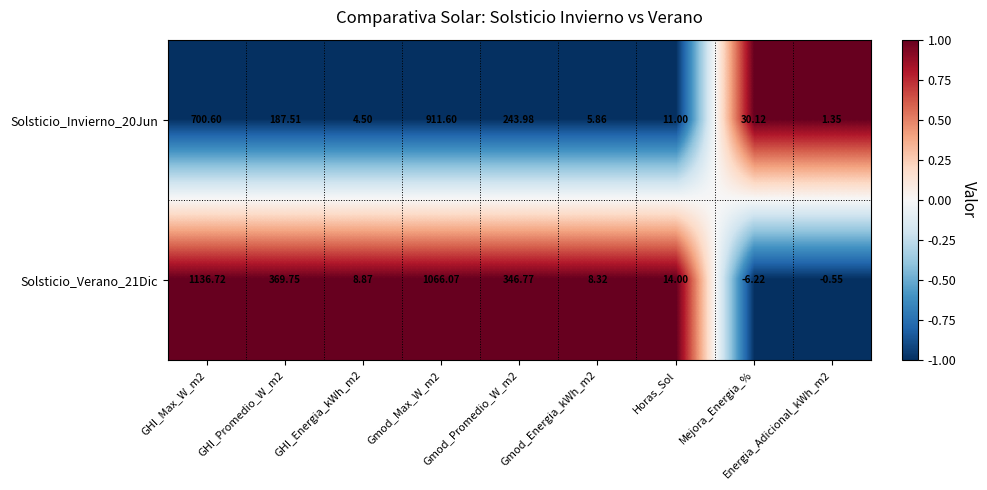

List the series in order of their peak value, lowest first.

Solsticio_Invierno_20Jun, Solsticio_Verano_21Dic